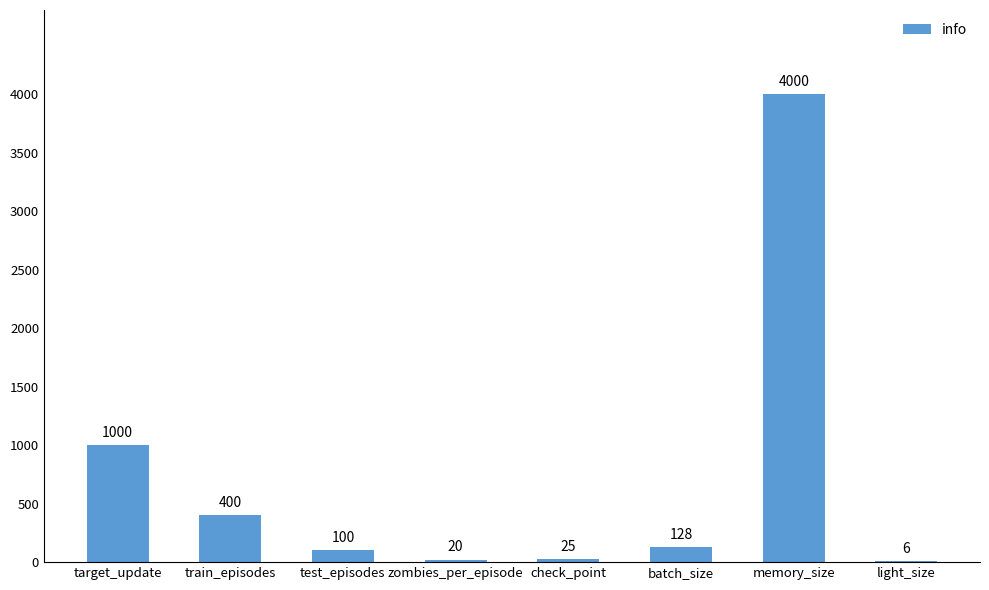

Count the number of data series in this chart.

1